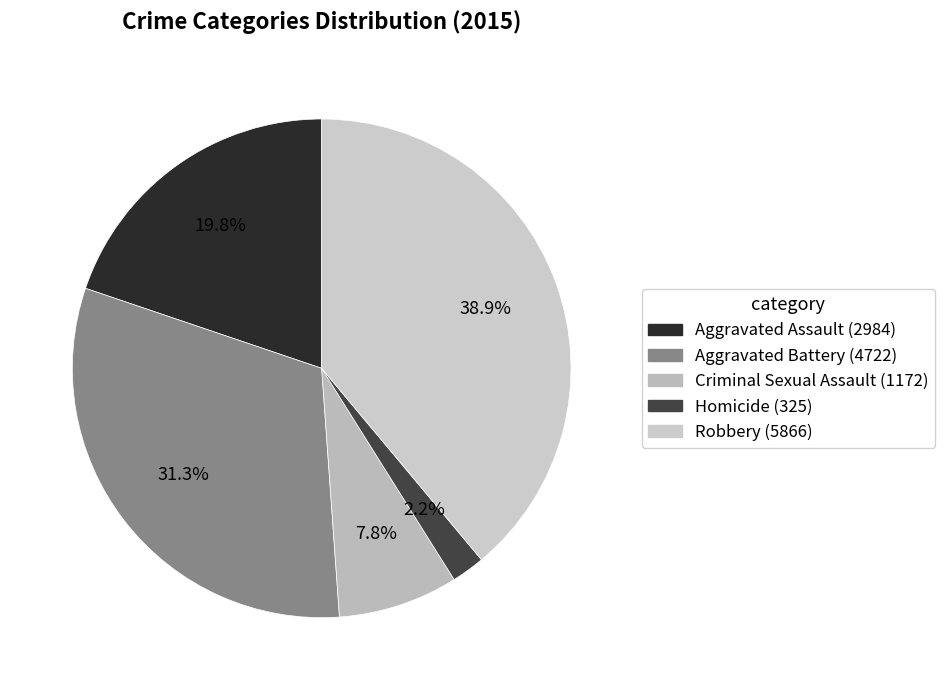

Does any single category account for the majority?

No